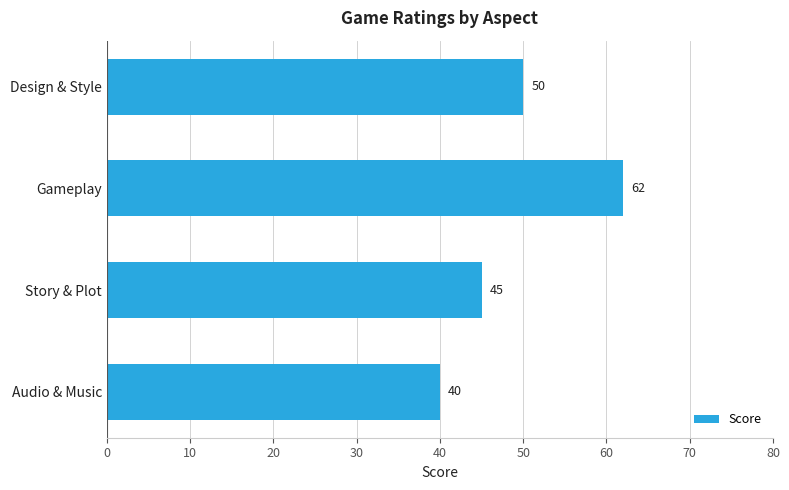

Reading bottom to top, transcribe all the data shown in this chart.

Audio & Music=40	Story & Plot=45	Gameplay=62	Design & Style=50